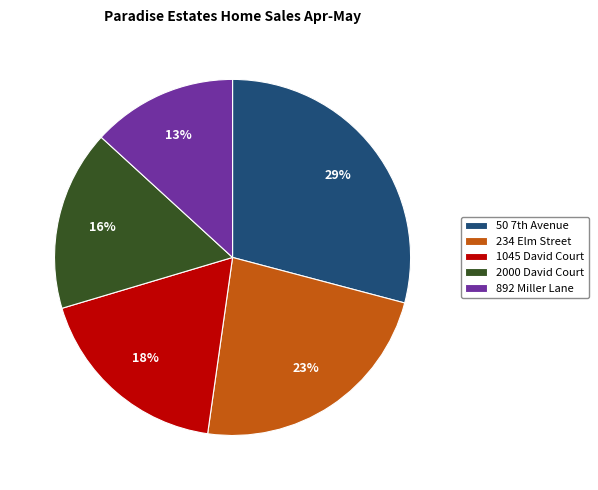

Between 234 Elm Street and 1045 David Court, which is larger?

234 Elm Street